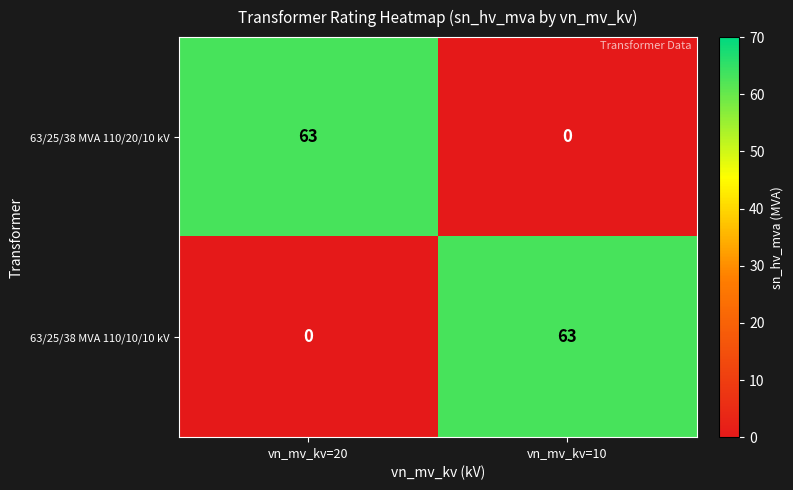

What is the difference between the highest and lowest values at vn_mv_kv=10?

63